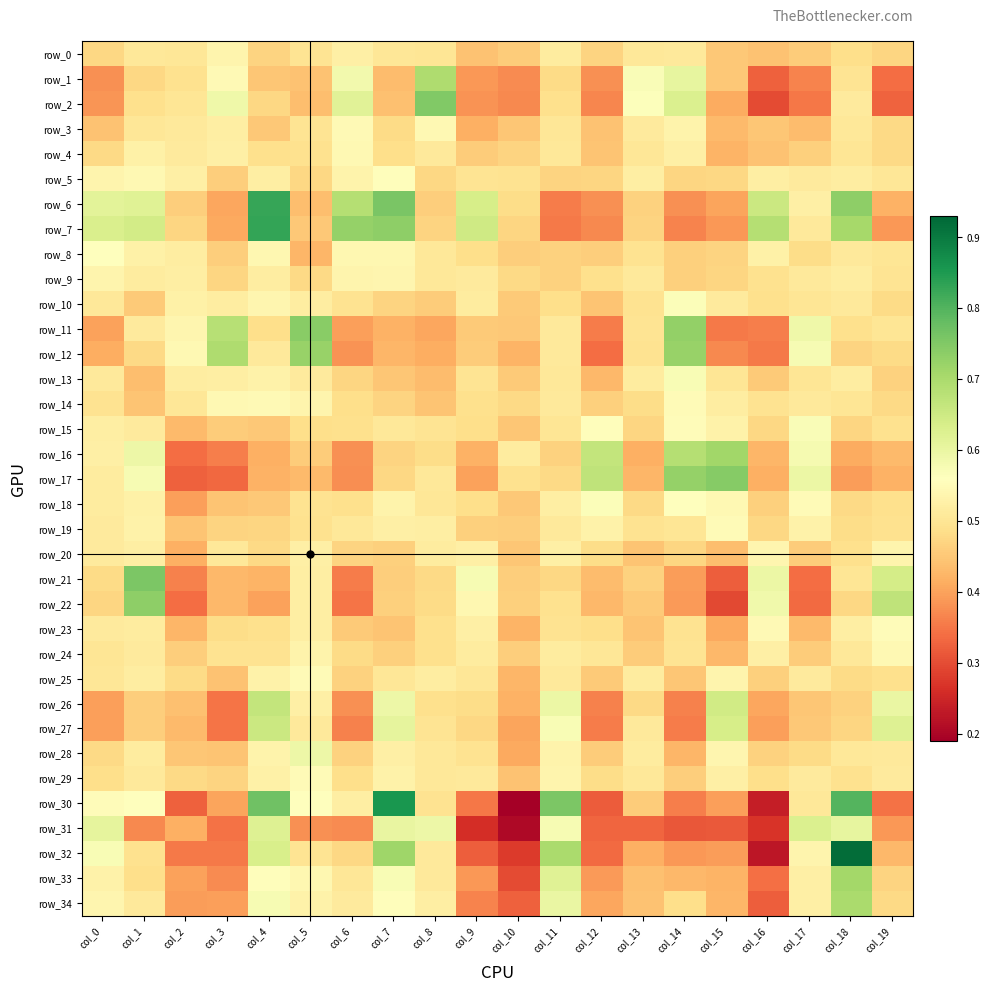

The value of row_4 at col_8 is 0.2. True or false?

False